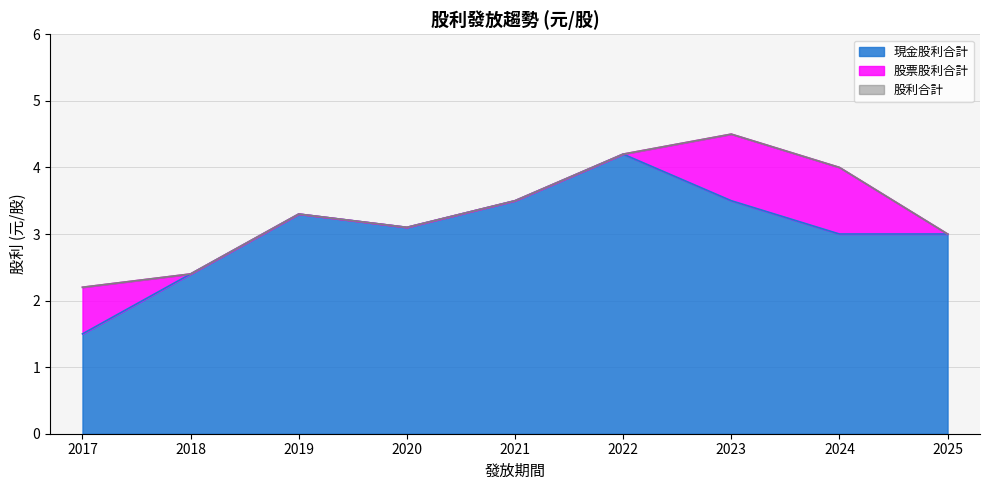

Where is the first local maximum for 股利合計?

2019